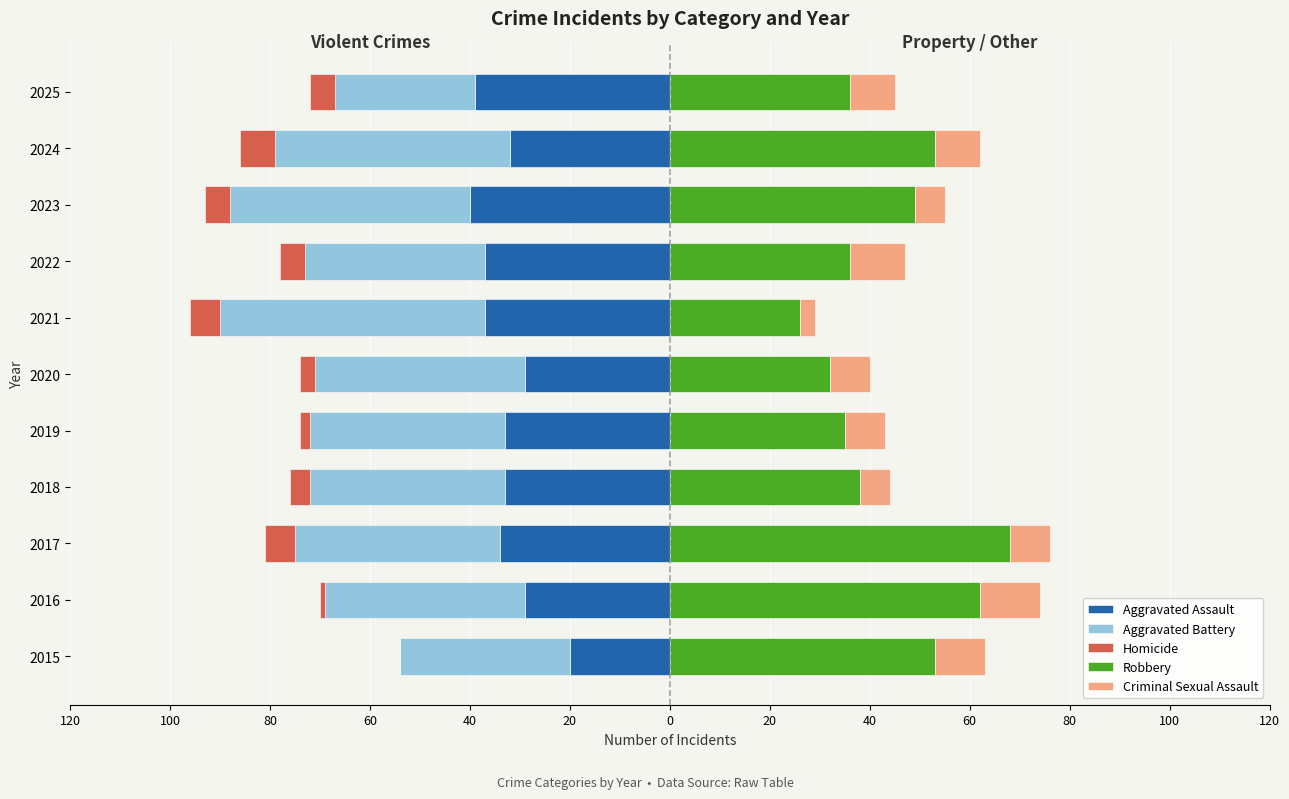

How many bars are there in total?

55